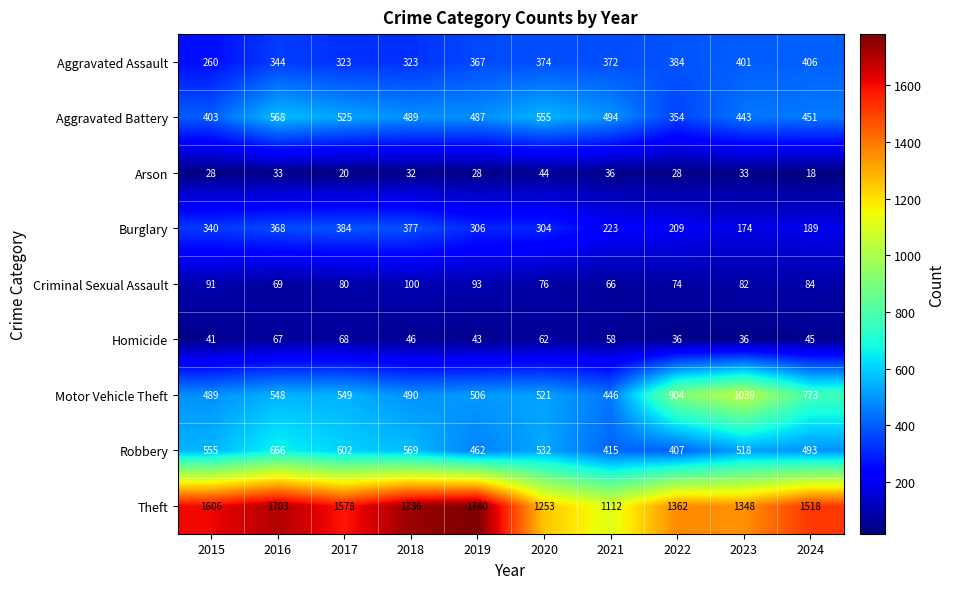

Which series has the largest total across all categories?

Theft